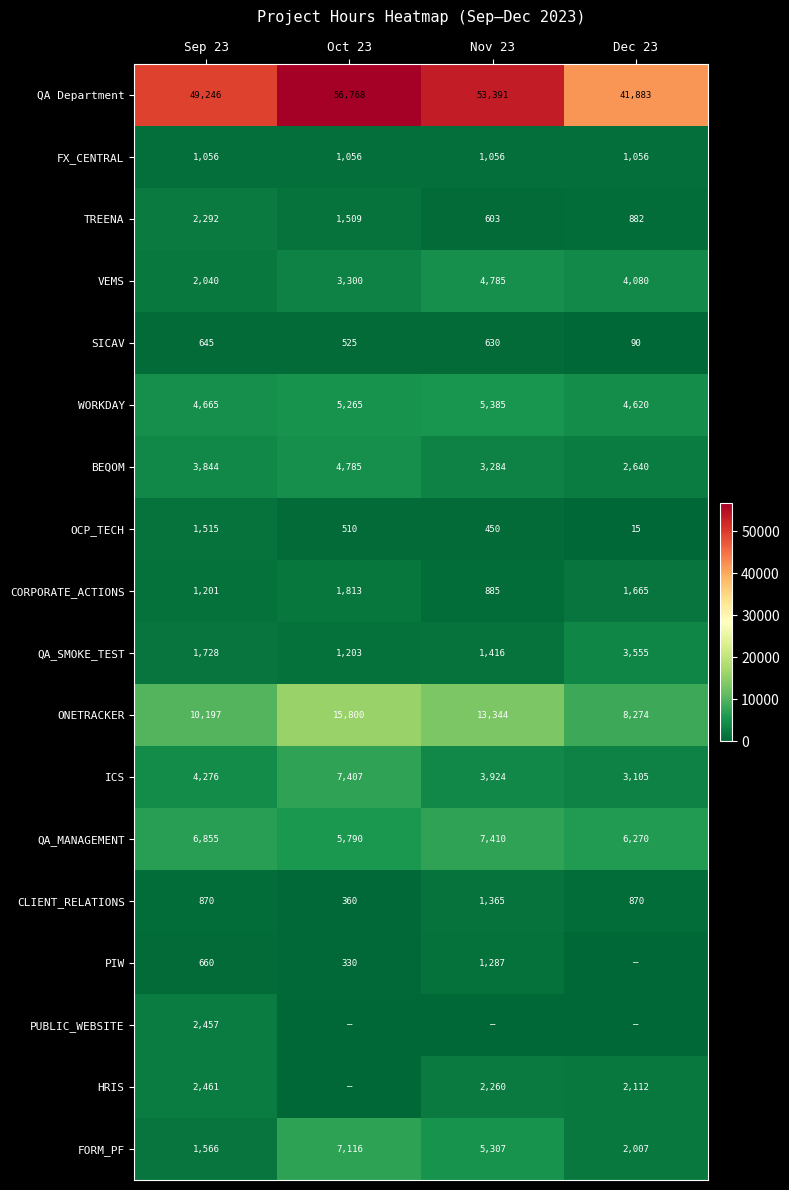

What is the difference between the second highest and second lowest values in the TREENA series?

627